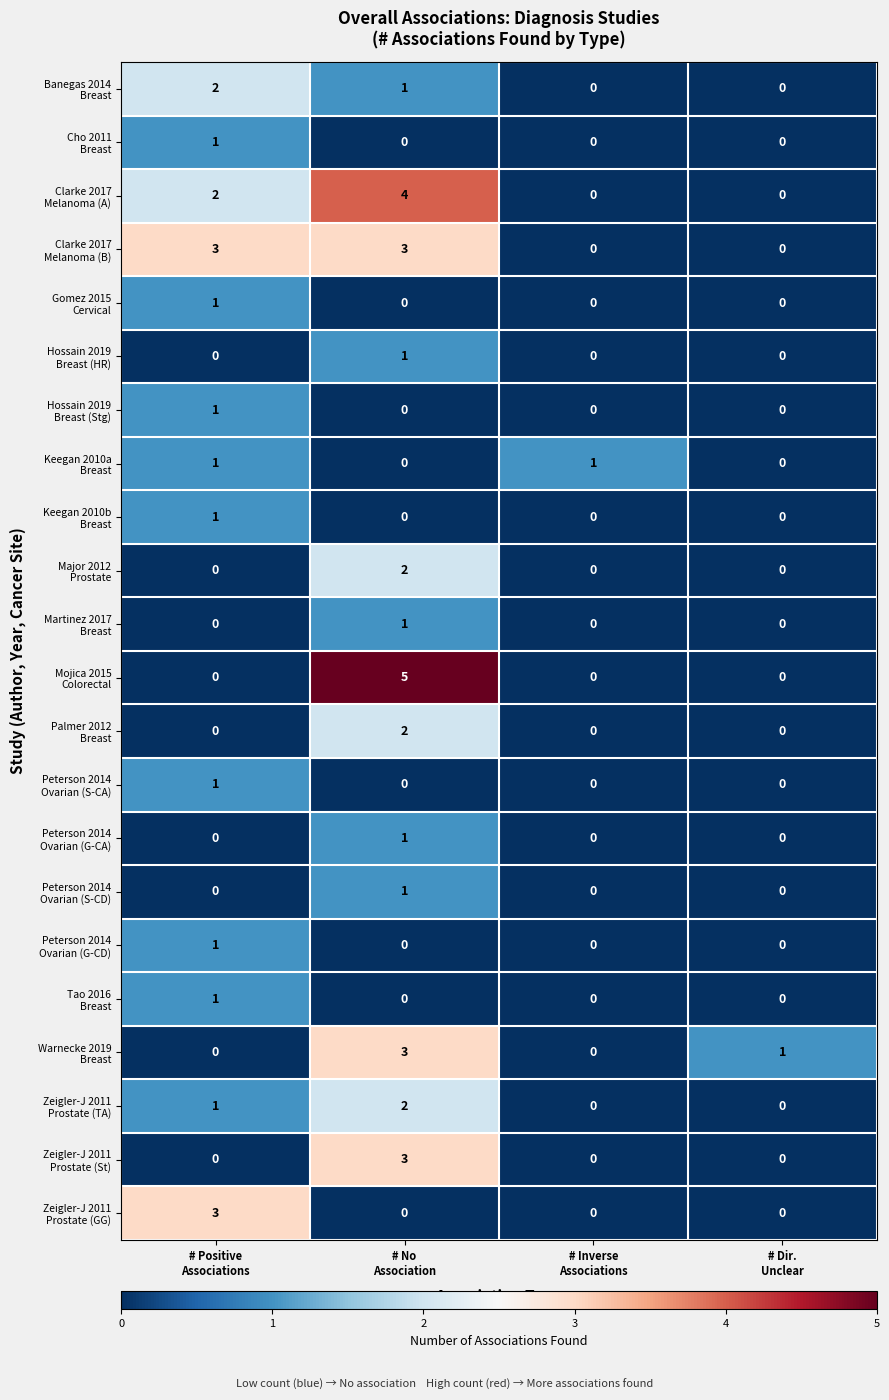

What is the greatest value displayed?

5